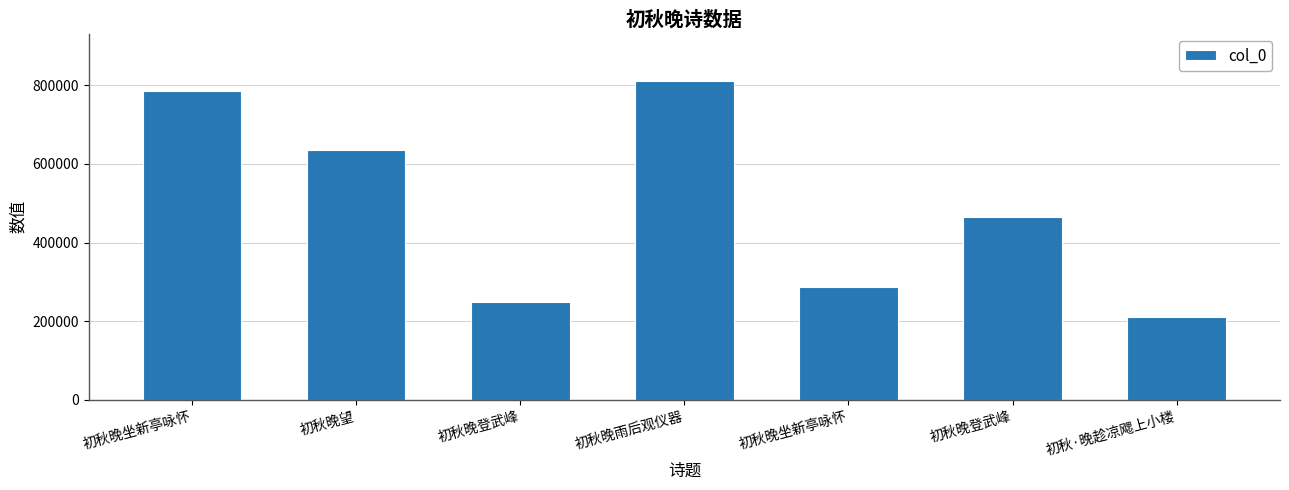

The value at 初秋晚雨后观仪器 is 809527. True or false?

True